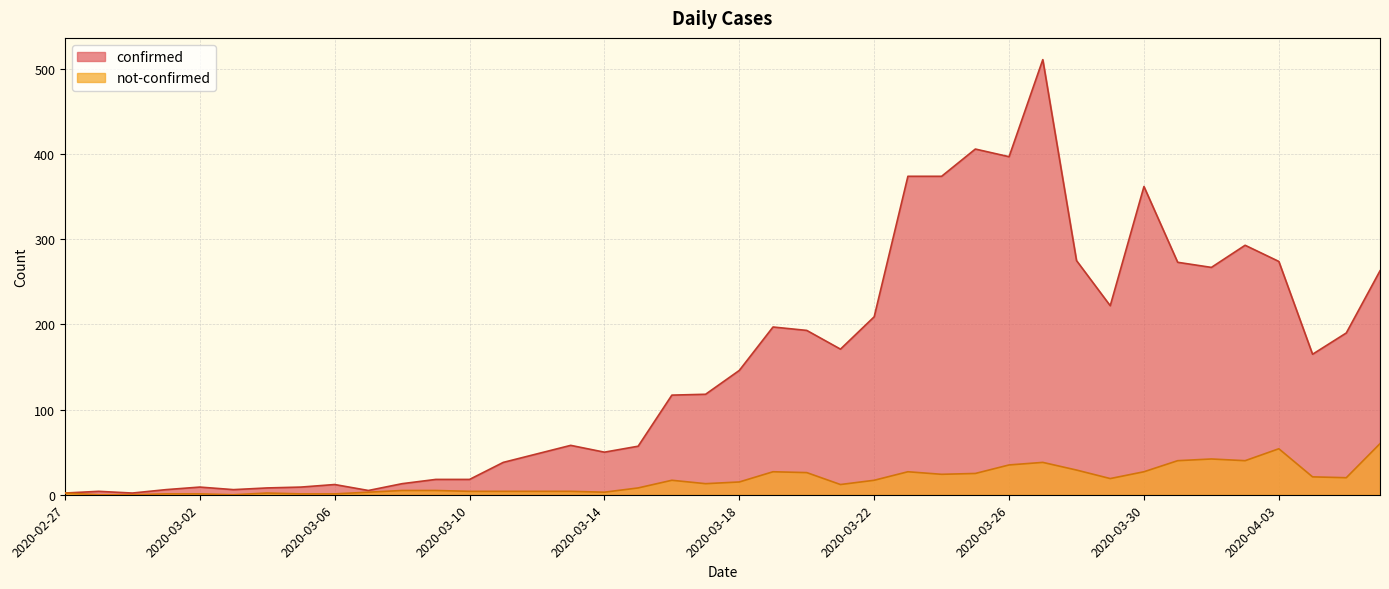

How many lines are shown in the chart?

2